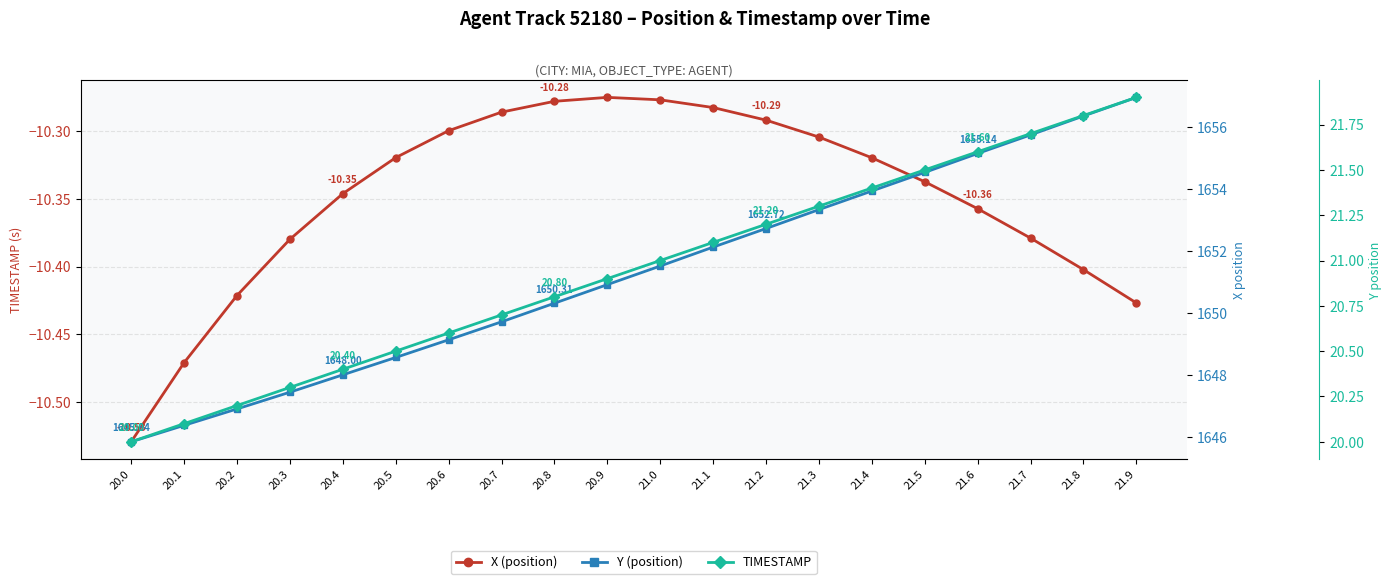

What is the spread (max minus min) of values at 20.3?

1657.8